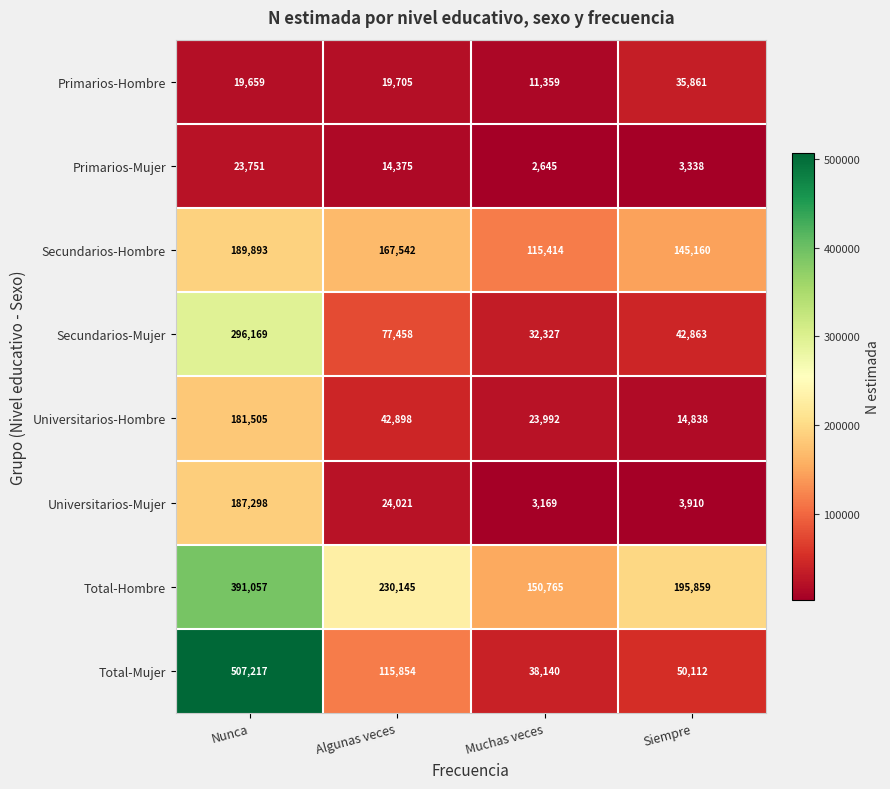

What is the difference between the maximum and minimum values in the Universitarios-Mujer series?

184129